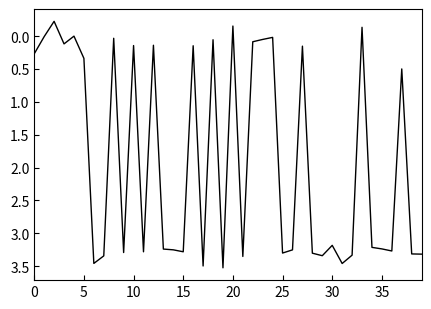

True or false: there are more than 0 points higher than both neighbors.

True